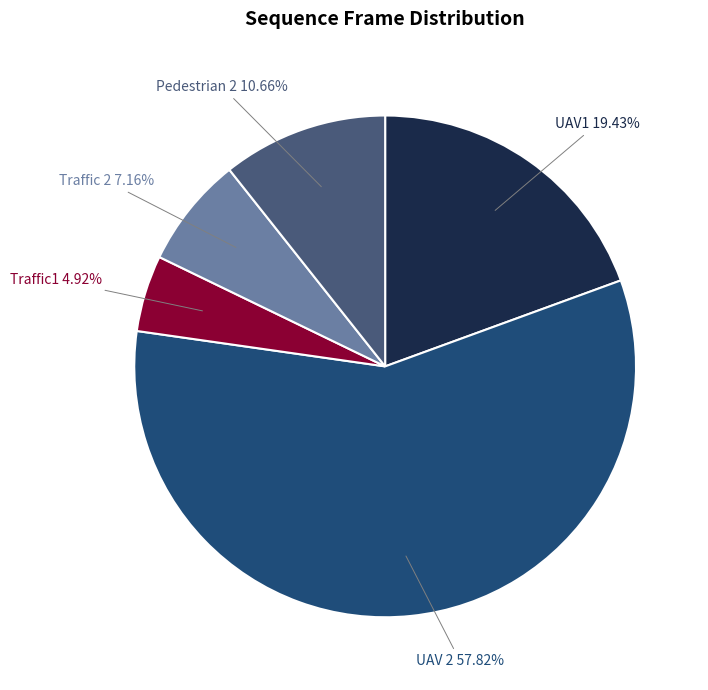

To the nearest percent, what is the difference between the UAV 2 and Pedestrian 2 slice percentages?

47%